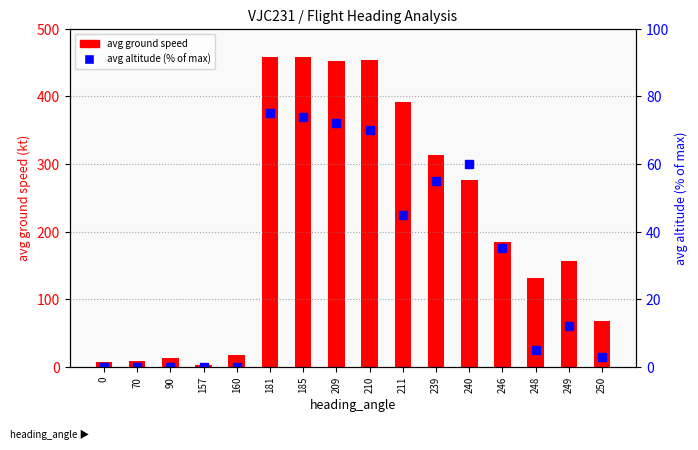

Between 160 and 248, which series saw the biggest shift?

avg ground speed